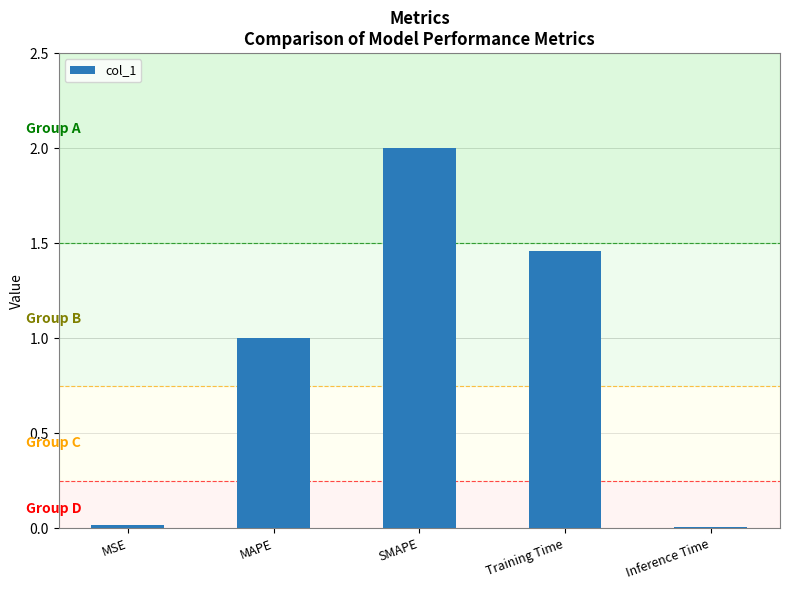

The value at Training Time is 2.5. True or false?

False